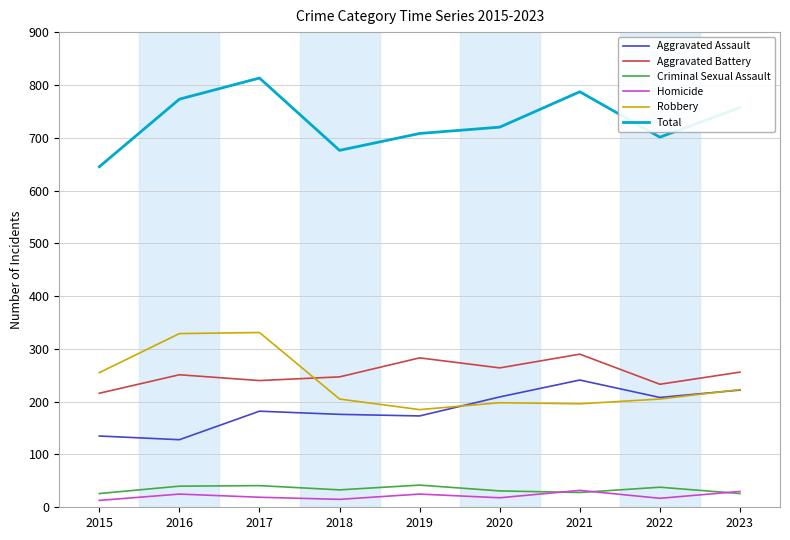

How many lines are shown in the chart?

6